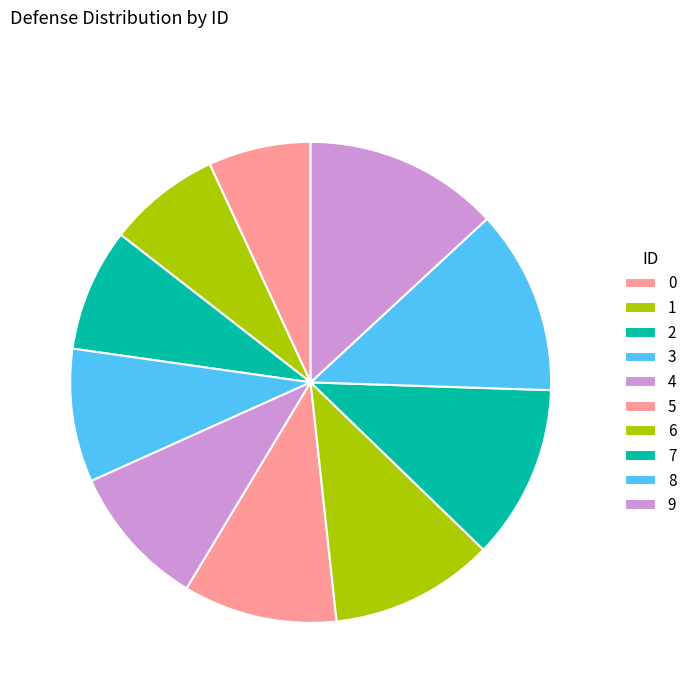

Rank the categories by value from lowest to highest.

0, 1, 2, 3, 4, 5, 6, 7, 8, 9